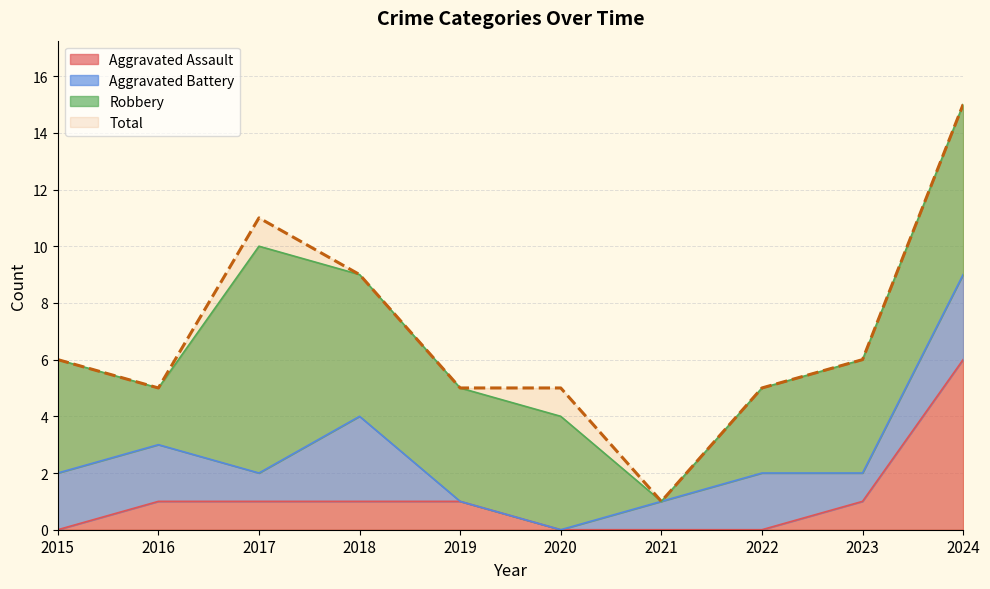

What is the sum of all Aggravated Assault values?

11